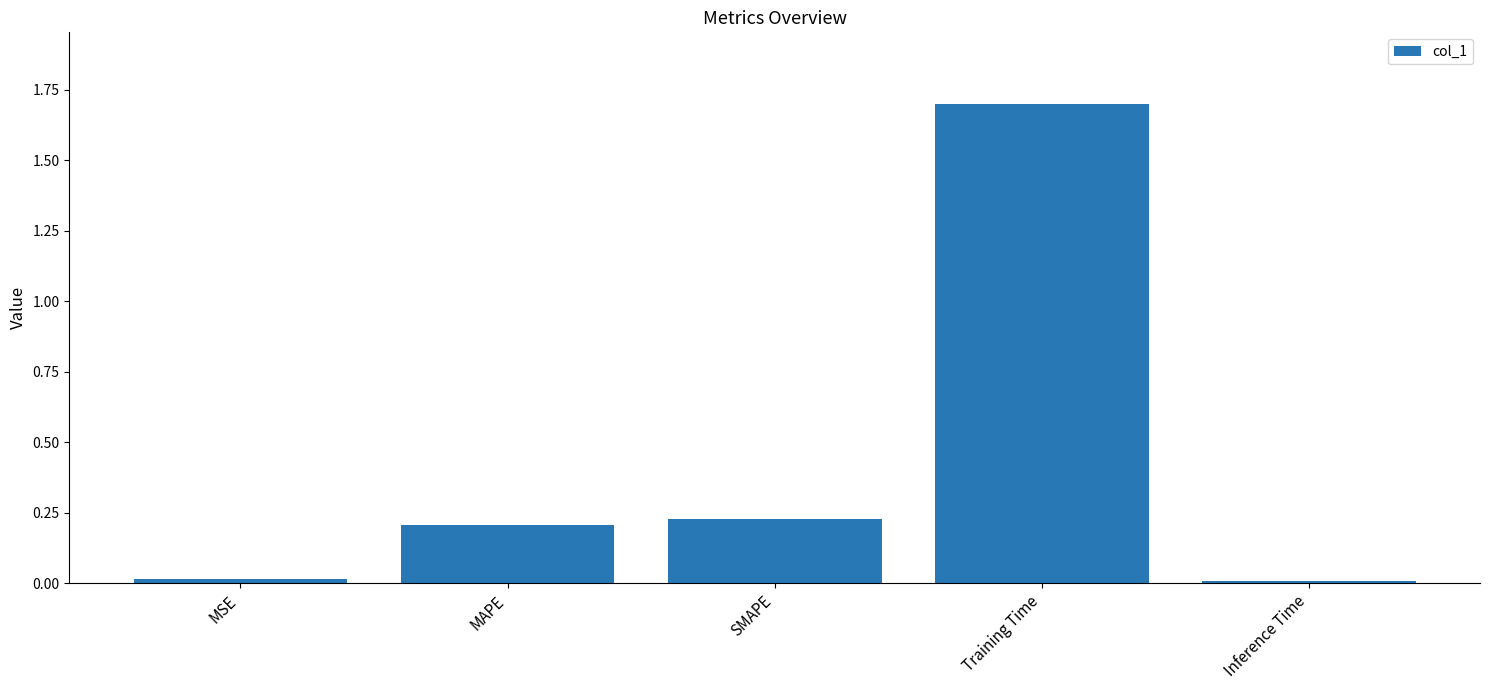

What is the label of the 3rd bar from the right?

SMAPE